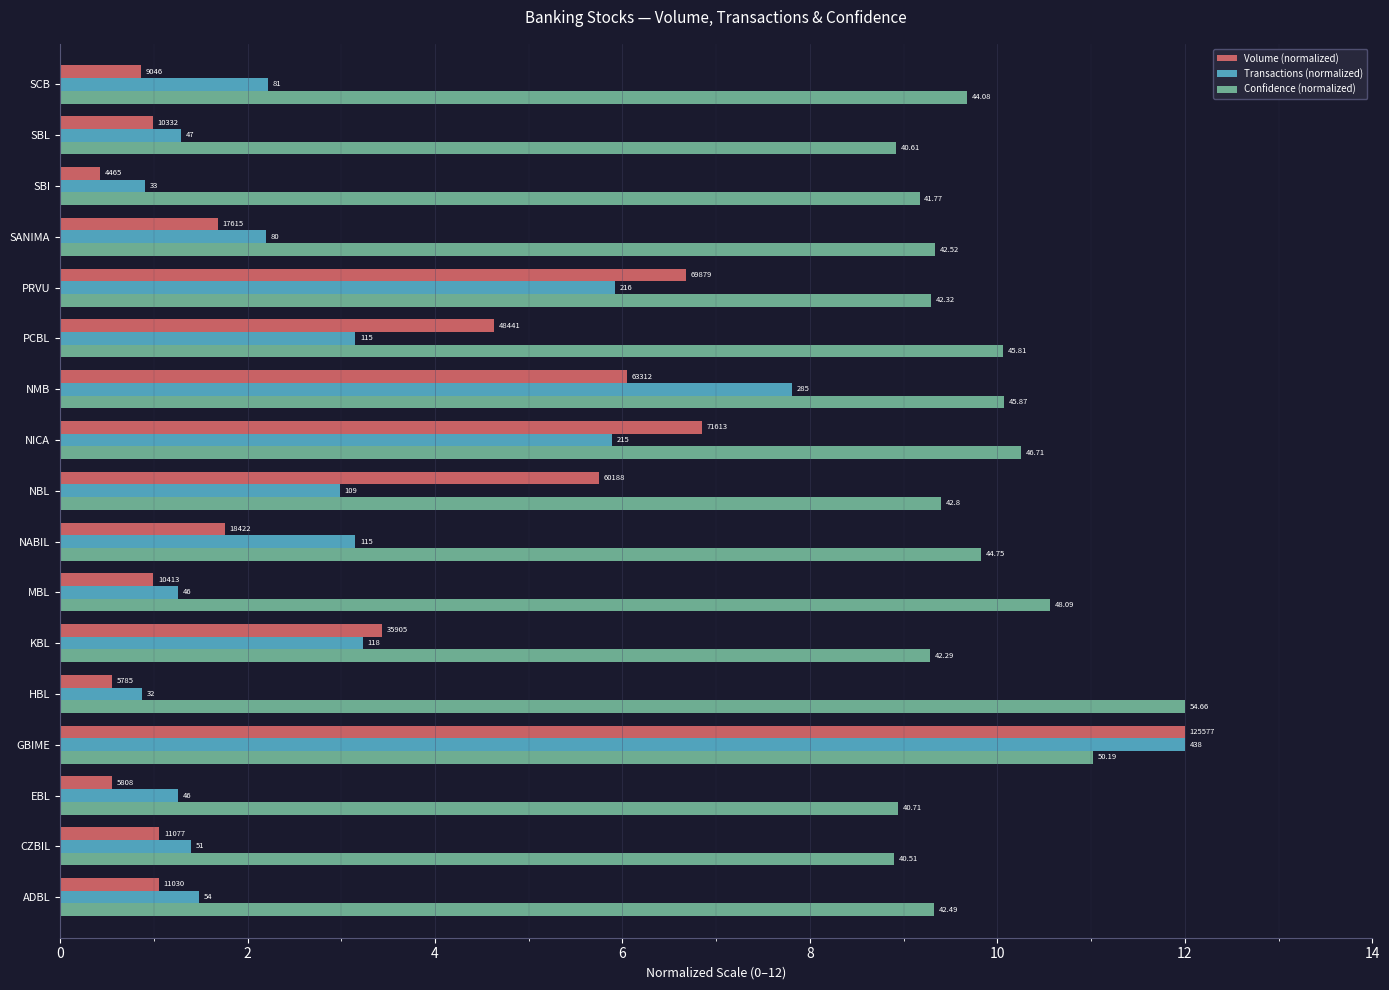

What are all the series names shown in the legend?

Volume (normalized), Transactions (normalized), Confidence (normalized)